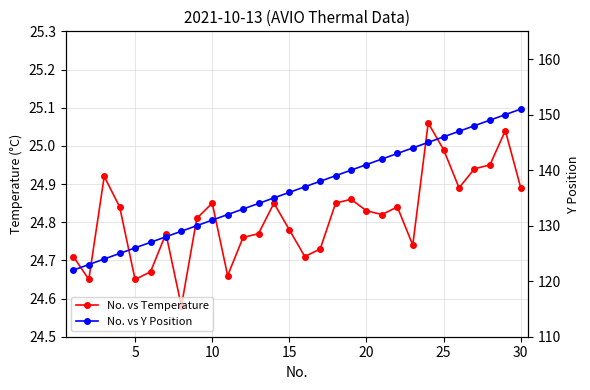

Does the chart have visible grid lines?

Yes